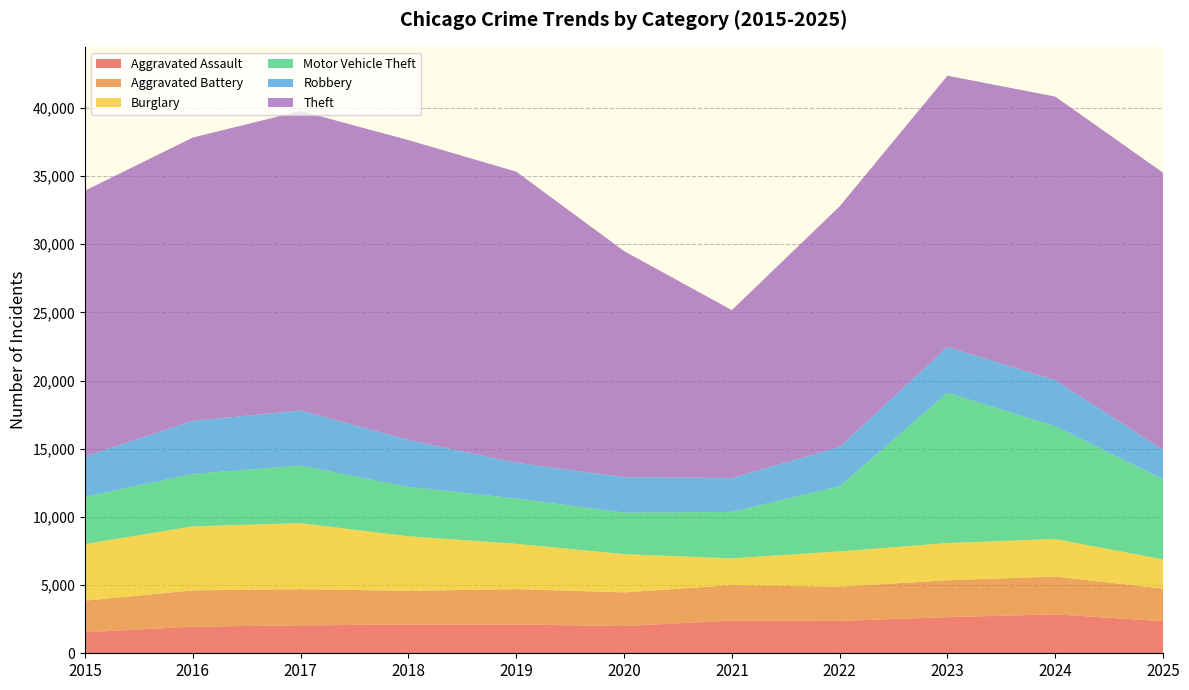

Reading left to right, extract all data points from this chart.

Aggravated Assault: 1537	1953	2048	2106	2110	1997	2392	2375	2649	2854	2351
Aggravated Battery: 2322	2659	2654	2472	2596	2469	2602	2505	2708	2771	2390
Burglary: 4143	4695	4840	4000	3321	2802	1966	2590	2728	2752	2142
Motor Vehicle Theft: 3476	3847	4222	3623	3323	3049	3406	4774	11019	8271	5874
Robbery: 2959	3881	4041	3441	2625	2597	2486	2881	3356	3375	2151
Theft: 19486	20782	21964	21992	21346	16583	12313	17650	19895	20798	20327